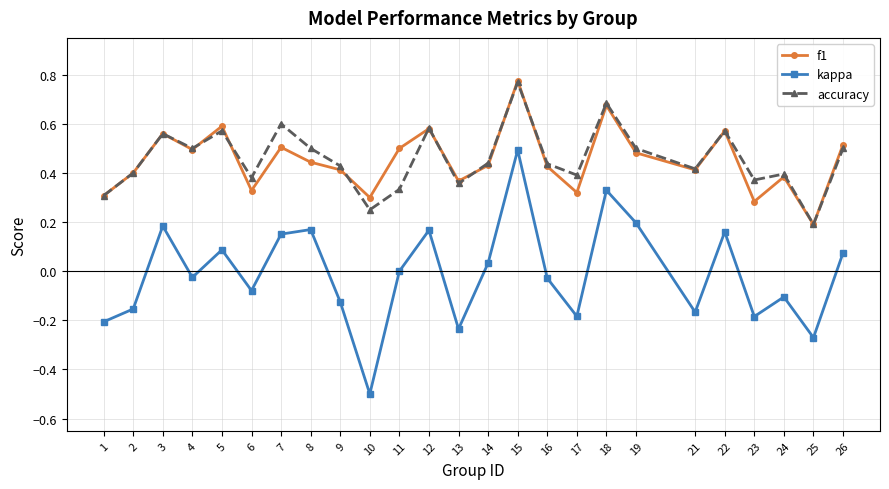

True or false: accuracy and kappa intersect in this chart.

False